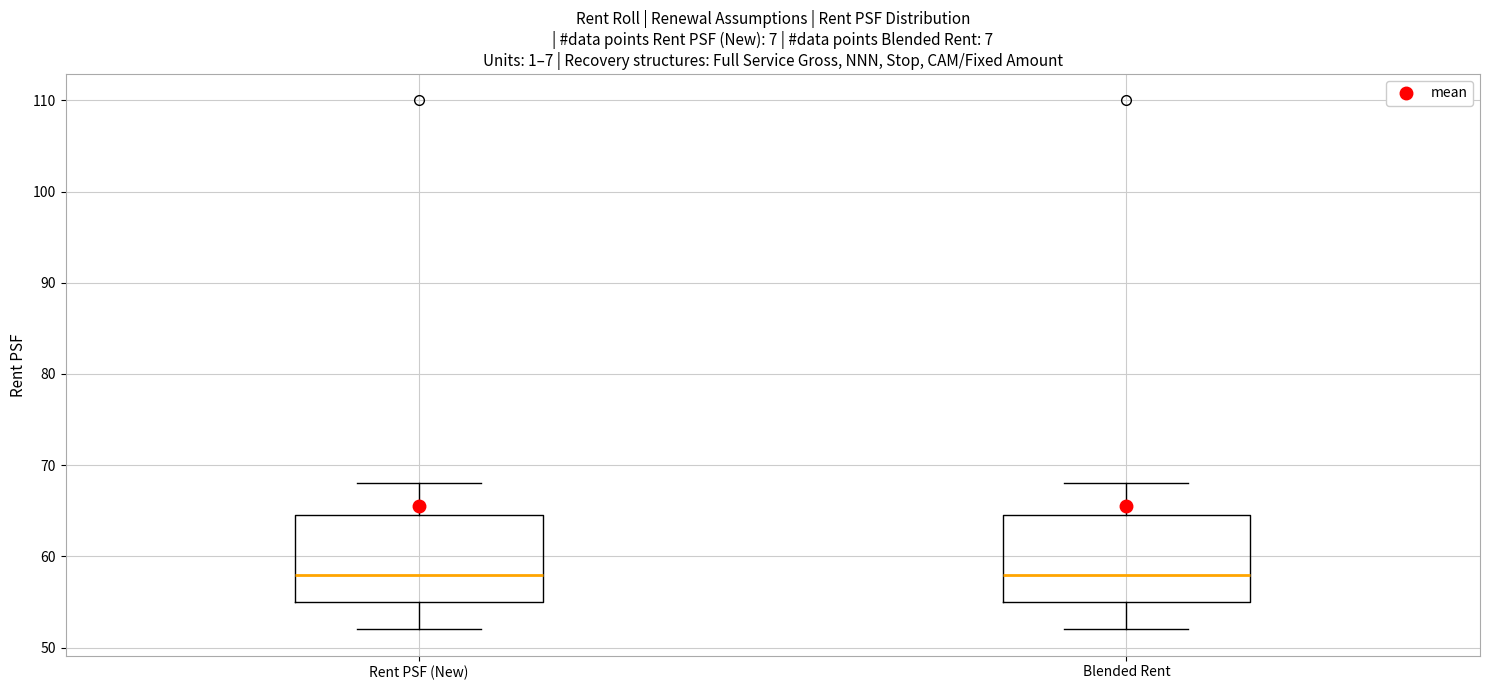

Reading left to right, read every box against the y-axis: the position of its median line, the range the box covers, and the ends of its whiskers. The values are not printed on the chart, so give them approximately, as read against the axis.

Rent PSF (New): median 58, box 55 to 65, whiskers 52 to 68
Blended Rent: median 58, box 55 to 65, whiskers 52 to 68